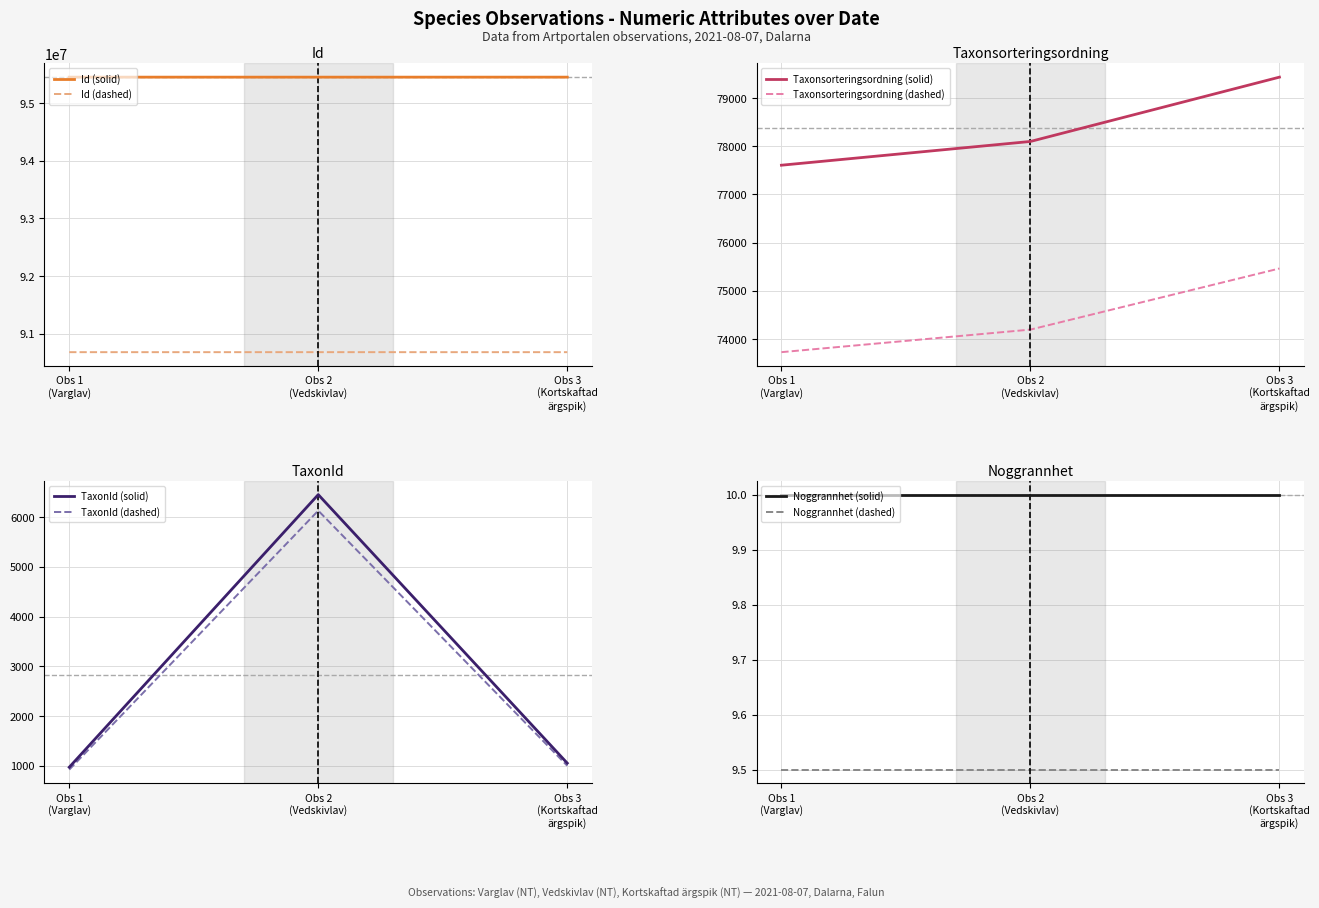

What is the greatest value displayed?

95449581.0